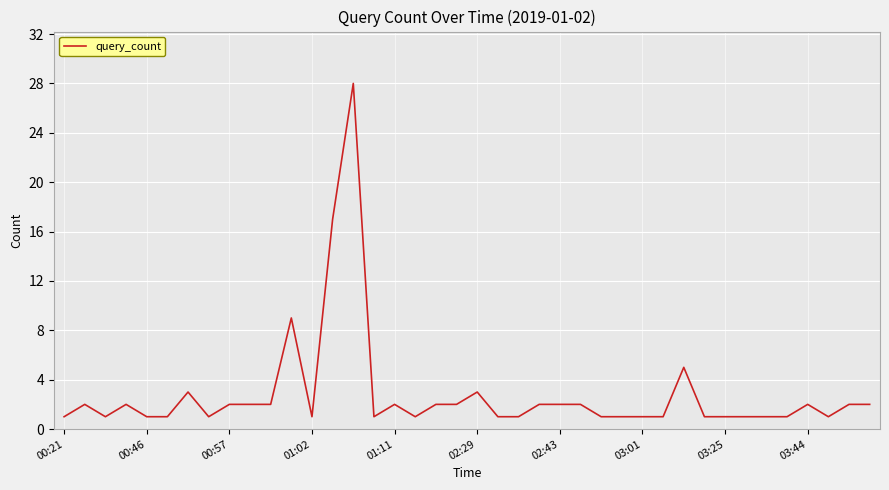

What is the difference between the maximum and minimum values?

27